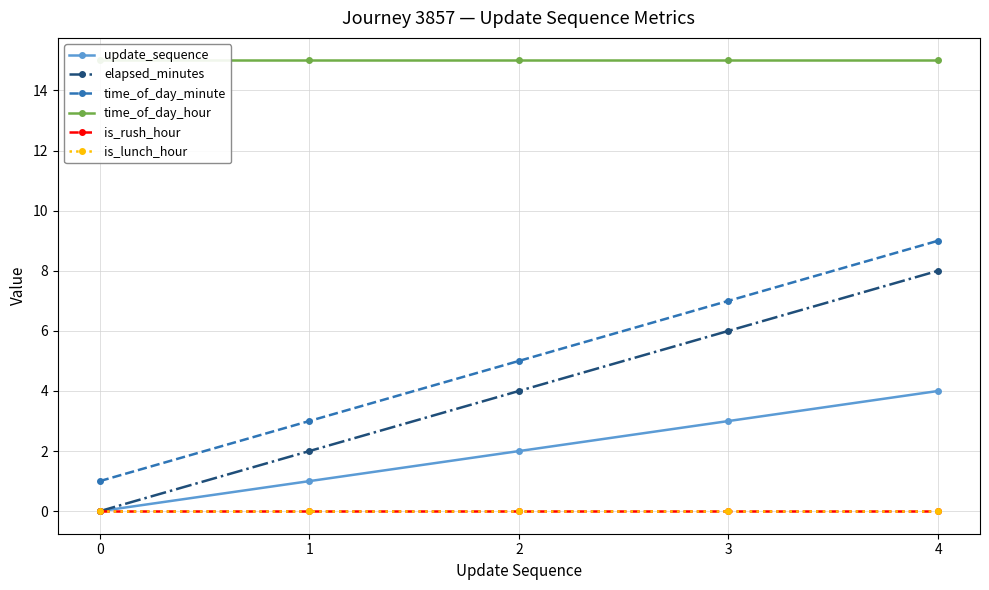

At which label does elapsed_minutes first exceed 4?

3